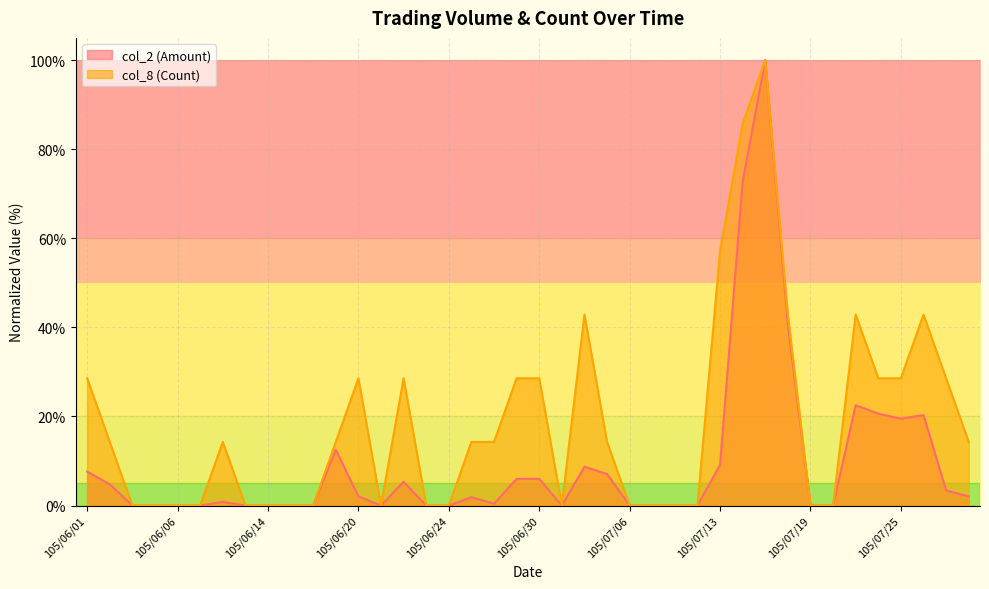

How many interior local peaks does the col_8 (Count) series have?

7